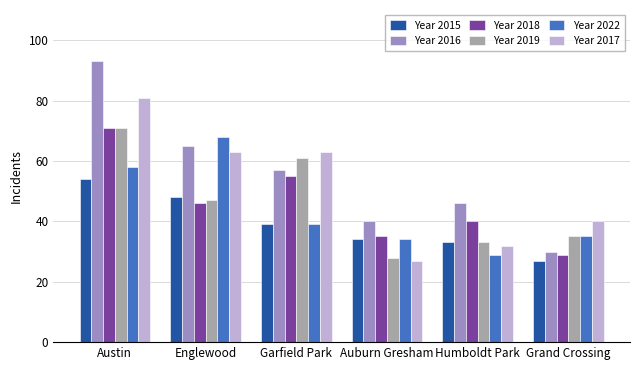

What are all the series names shown in the legend?

Year 2015, Year 2016, Year 2018, Year 2019, Year 2022, Year 2017